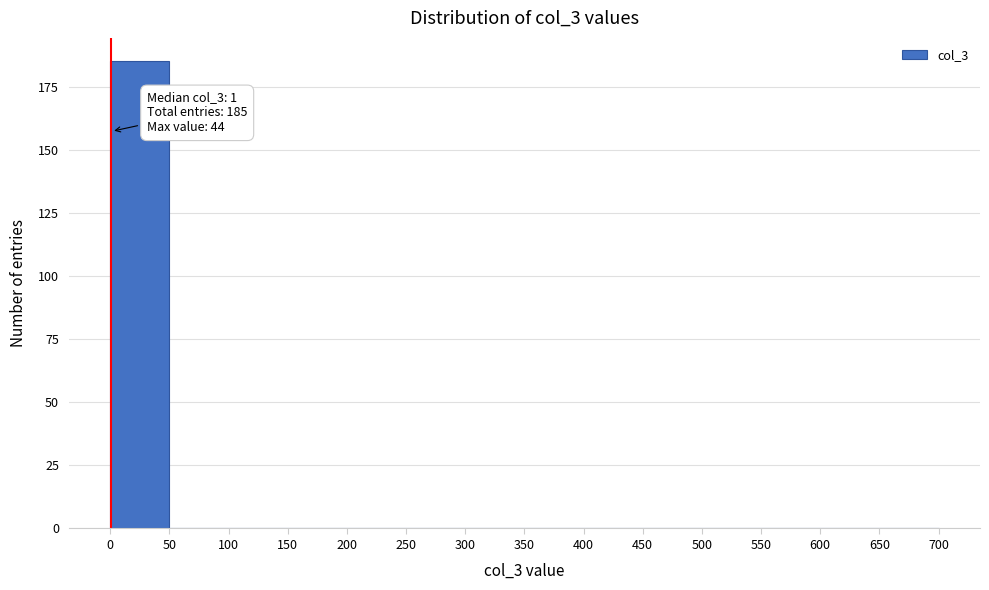

Which range on the x-axis has the tallest bar?

0 to 50